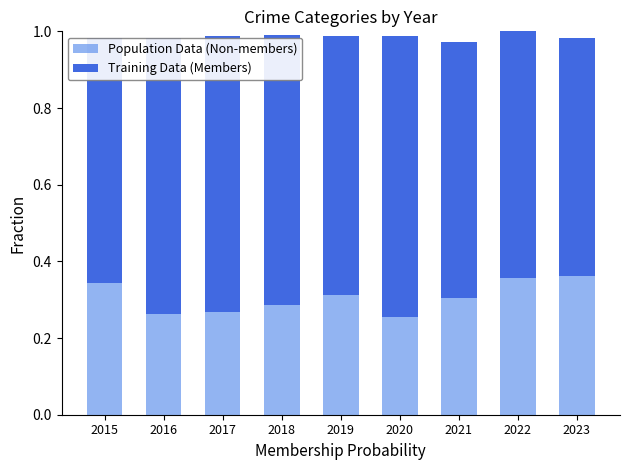

The Population Data (Non-members) series shows 0.1 at 2020. True or false?

False